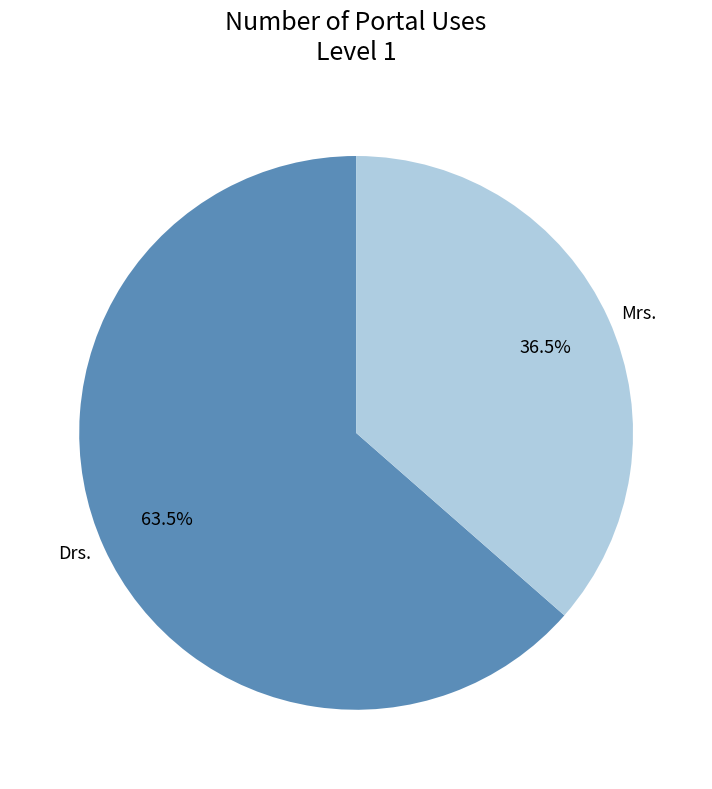

Is the sum of Drs. and Mrs. greater than half?

Yes